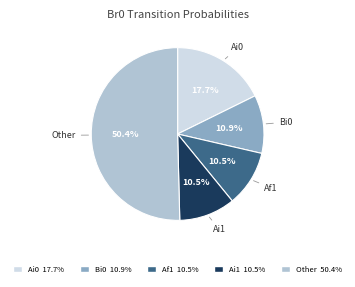

Which slice is the largest?

Other 50.4%